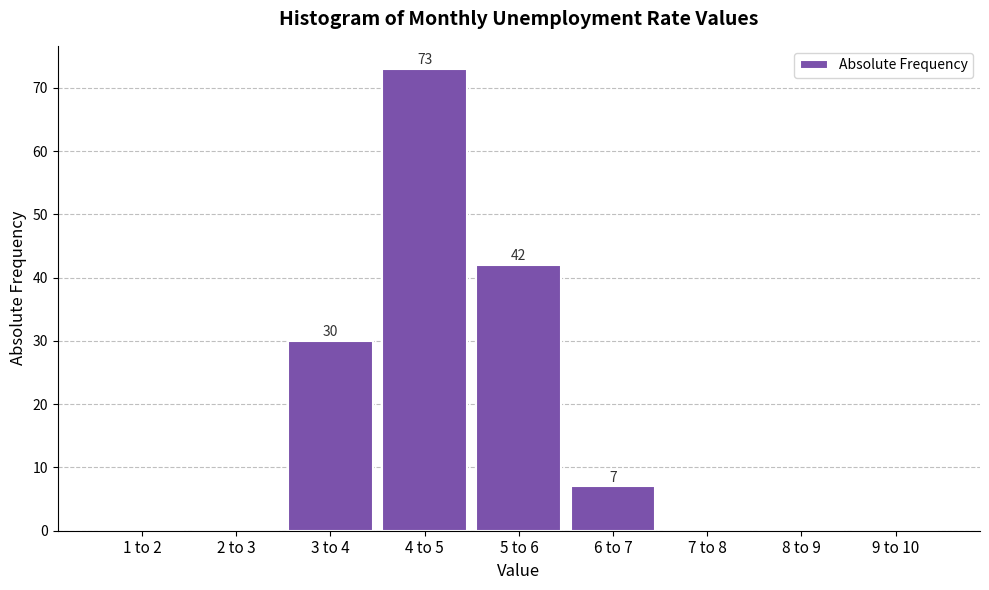

Reading right to left, transcribe all the data shown in this chart.

9 to 10=0	8 to 9=0	7 to 8=0	6 to 7=7	5 to 6=42	4 to 5=73	3 to 4=30	2 to 3=0	1 to 2=0